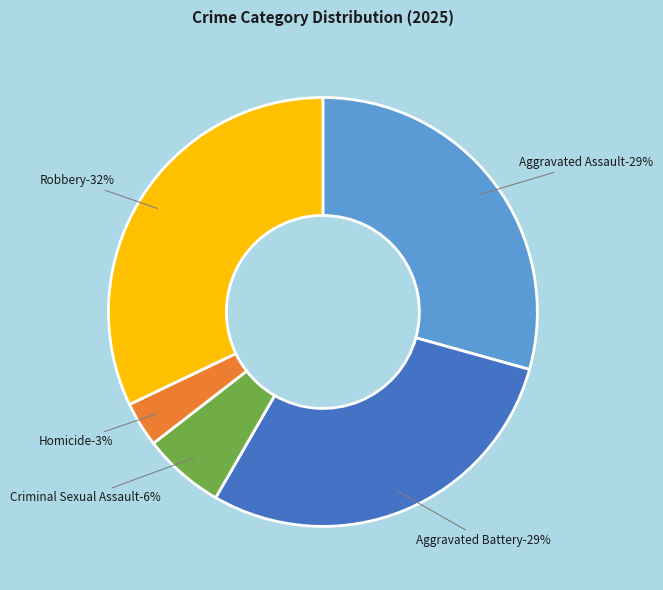

Is there any slice that represents more than half of the pie?

No